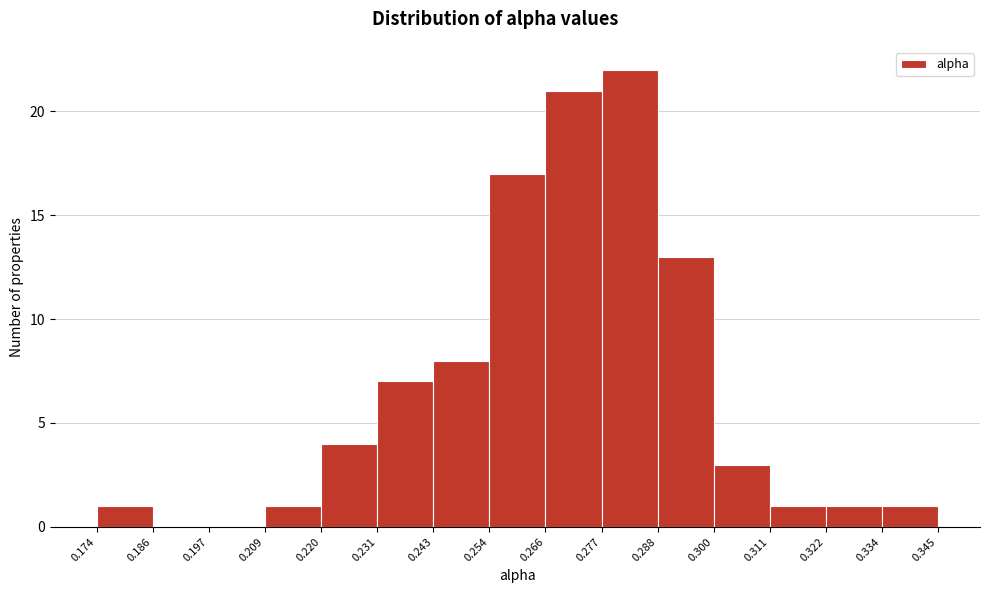

What is the height of the bar covering 0.220 to 0.231 on the x-axis? The values are not printed on the chart, so give them approximately, as read against the axis.

4